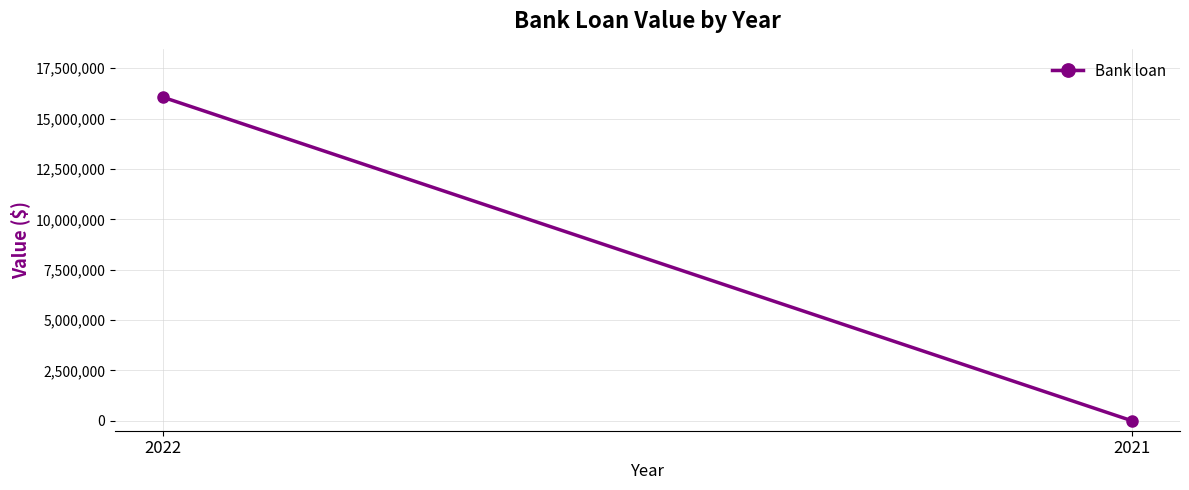

The value at 2022 is 16057420. True or false?

True